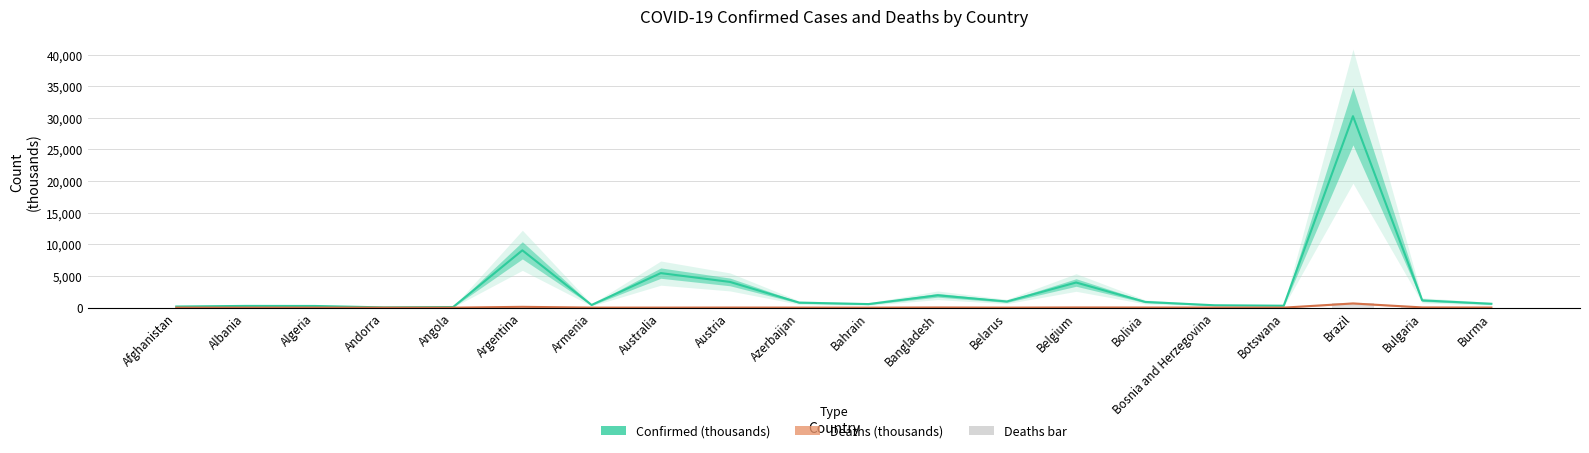

What is the label of the 20th bar from the right?

Afghanistan